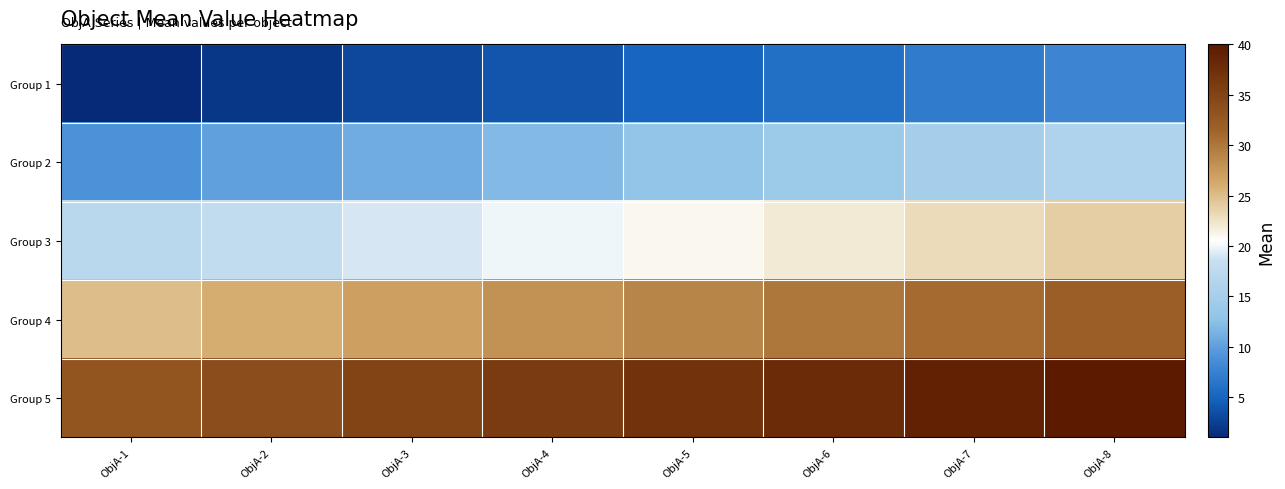

What is the spread (max minus min) of values at ObjA-2?

32